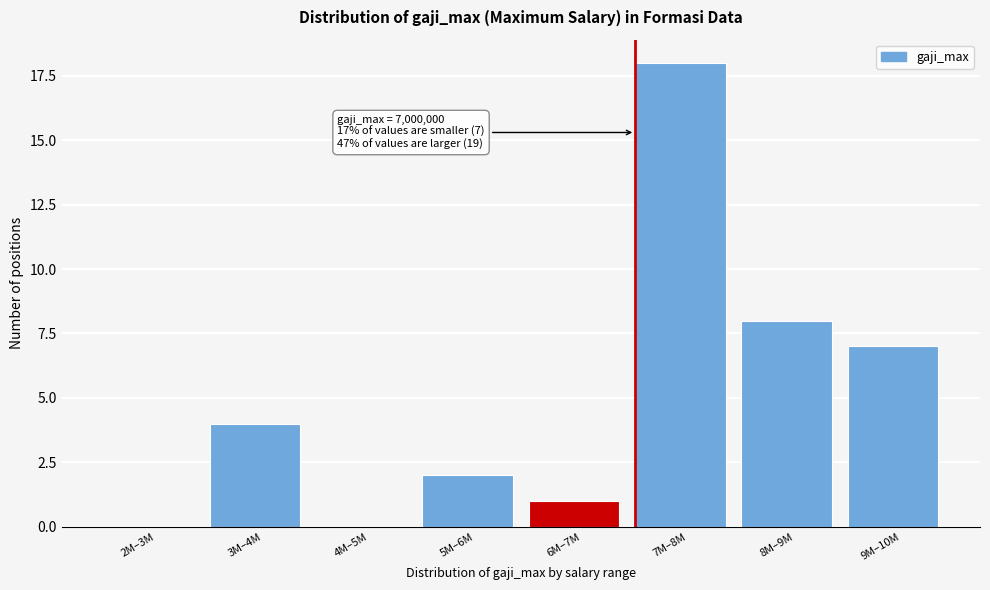

Reading right to left, list all the values displayed in this chart.

9M–10M=7	8M–9M=8	7M–8M=18	6M–7M=1	5M–6M=2	4M–5M=0	3M–4M=4	2M–3M=0